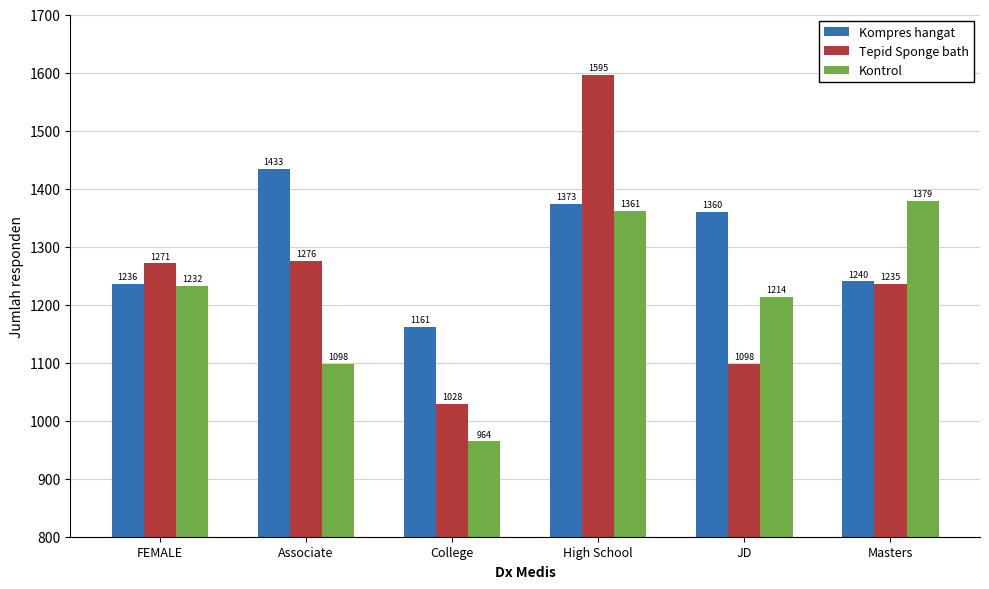

At which category is the sum across all series the highest?

High School